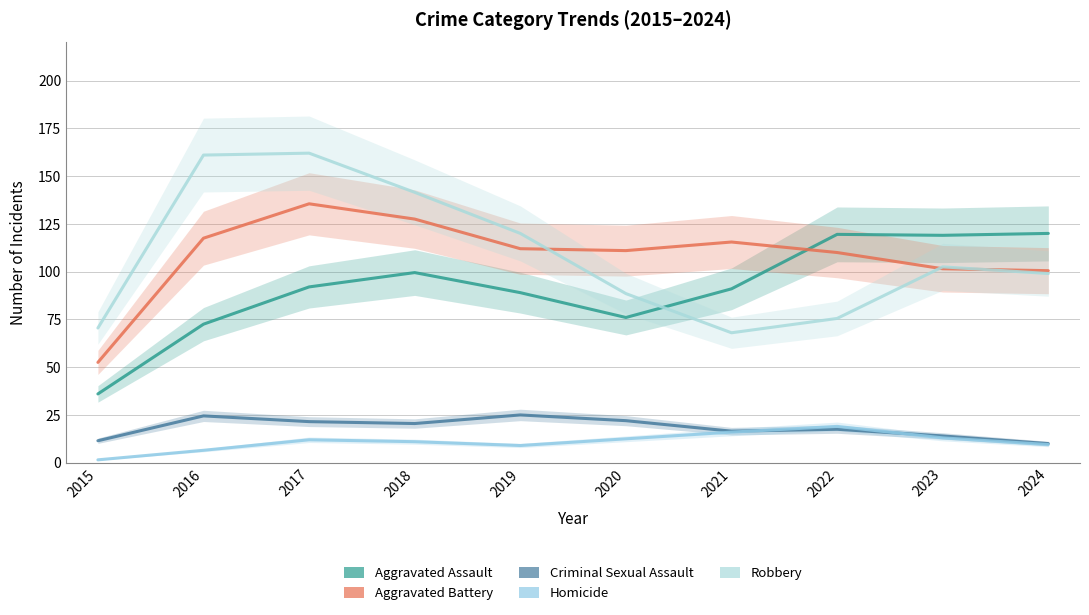

What is the total value across all series at 2017?

423.0